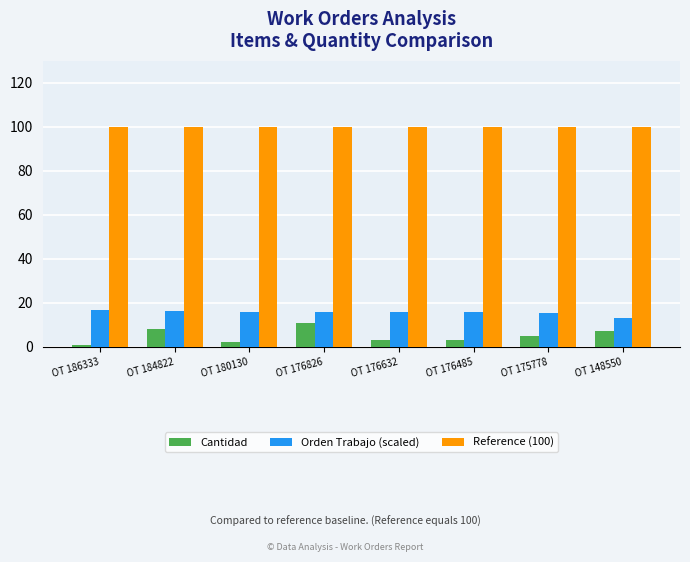

At which label does Cantidad reach its peak?

OT 176826